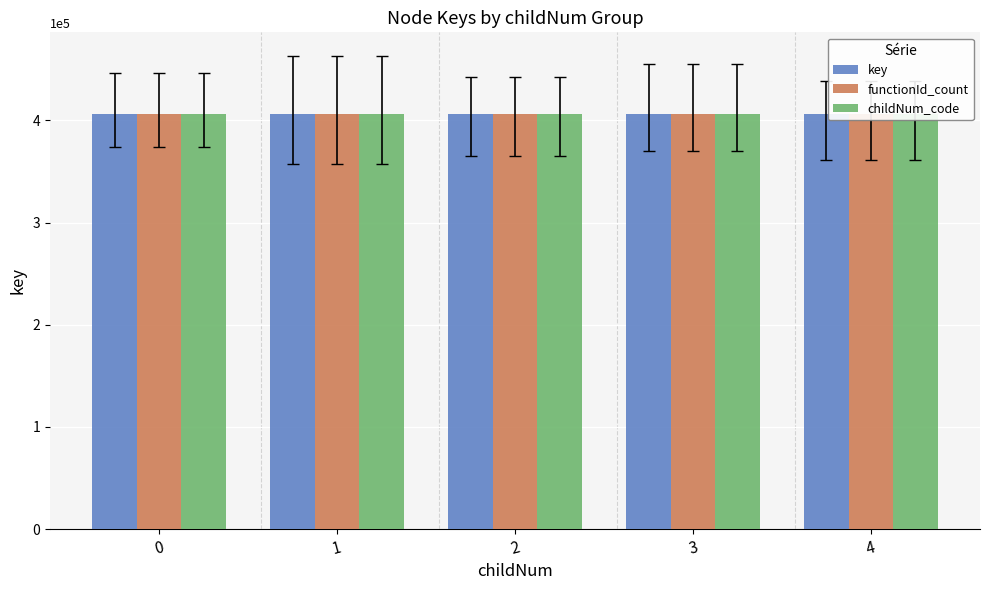

Count the childNum_code values in the range 406107 to 406113.

3